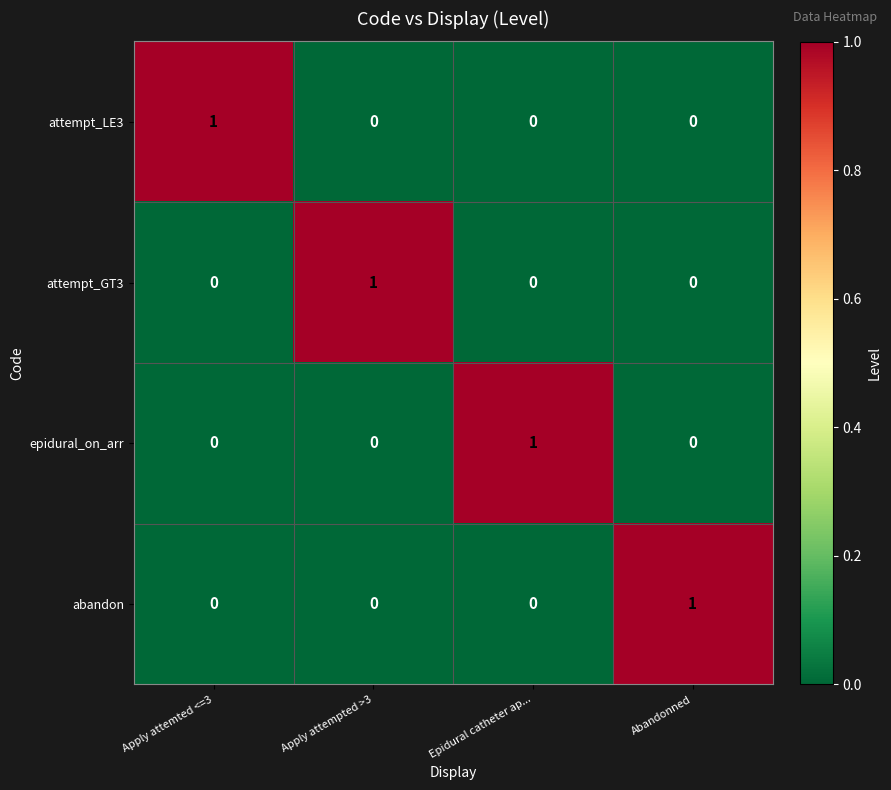

Is it true that abandon equals 0 at Abandonned?

False